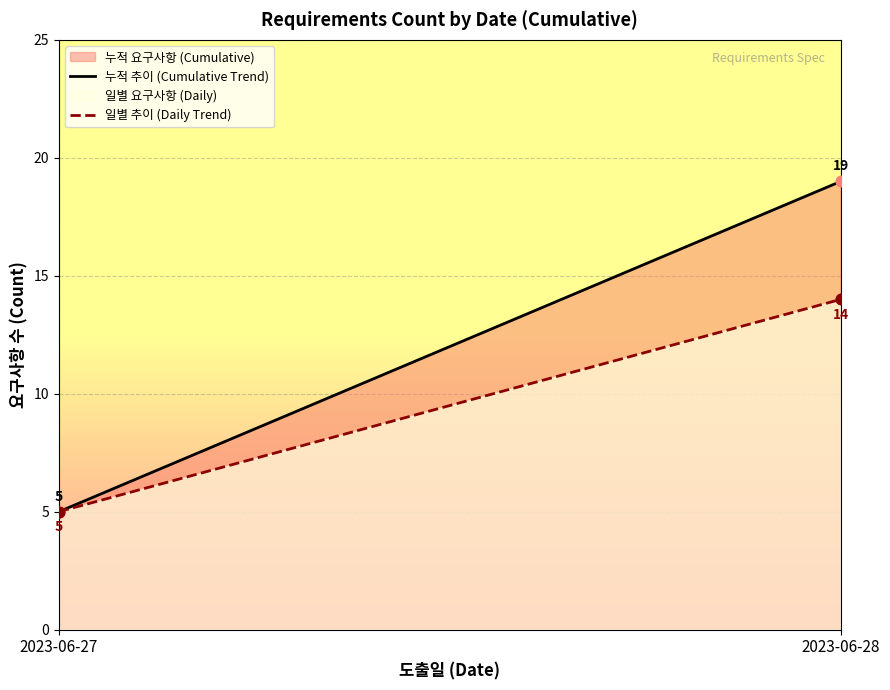

Which series reaches the minimum Y coordinate?

누적 추이 (Cumulative Trend)